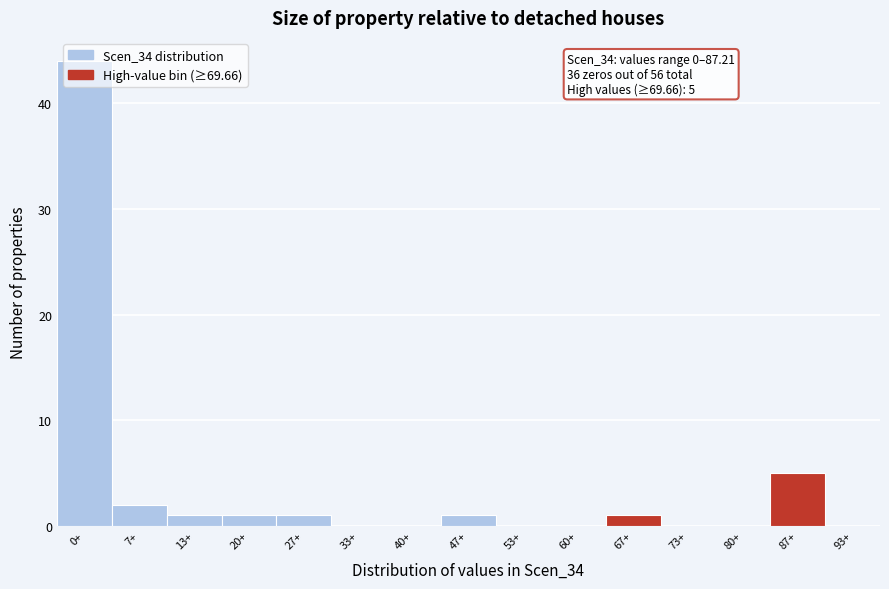

What is the change in value from 47+ to 87+?

+4